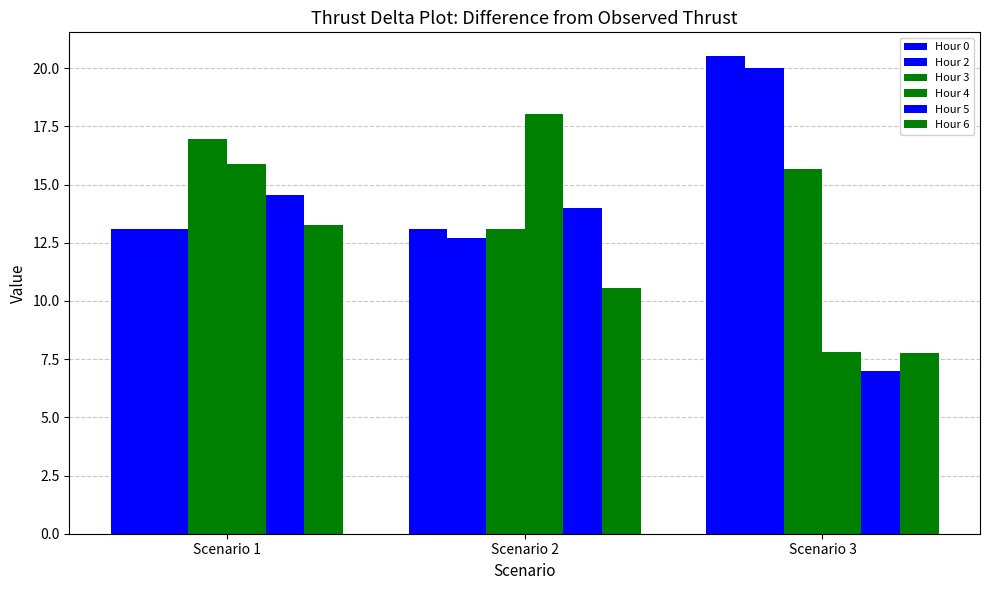

Read the Hour 3 value at Scenario 2.

13.1